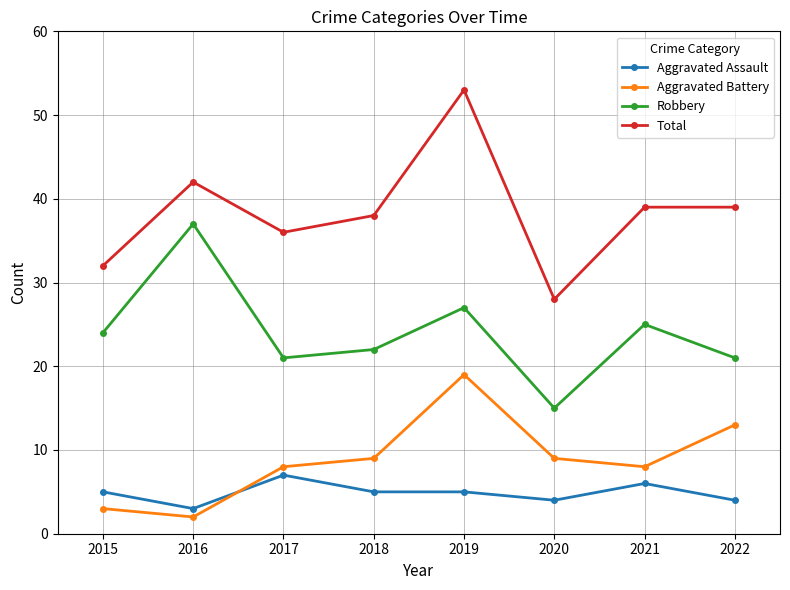

What are all the series names shown in the legend?

Aggravated Assault, Aggravated Battery, Robbery, Total